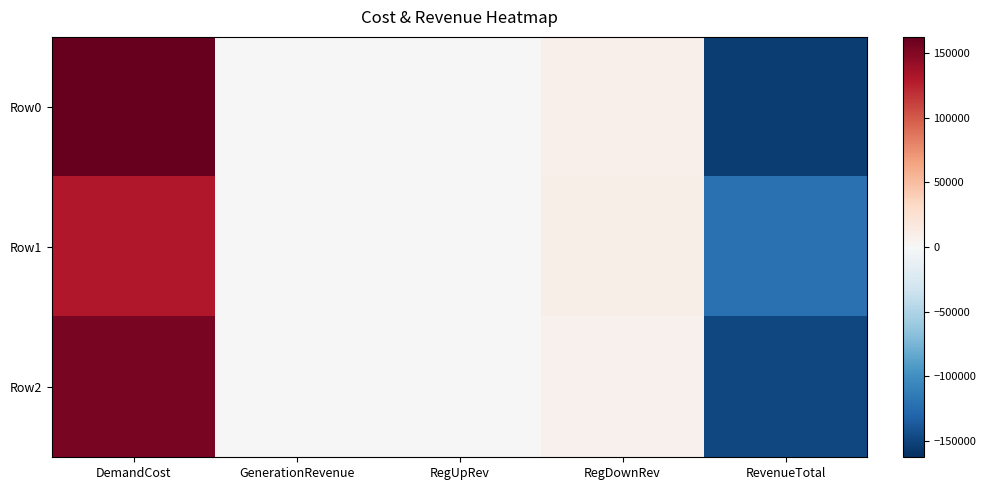

Which label corresponds to the smallest value in the chart?

RevenueTotal